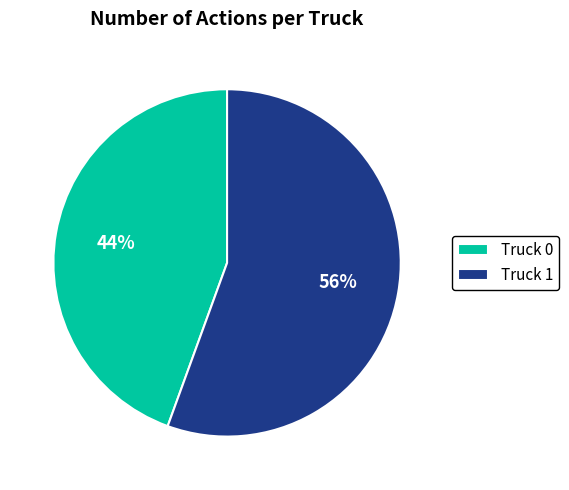

To the nearest percent, what is the average slice percentage?

50%